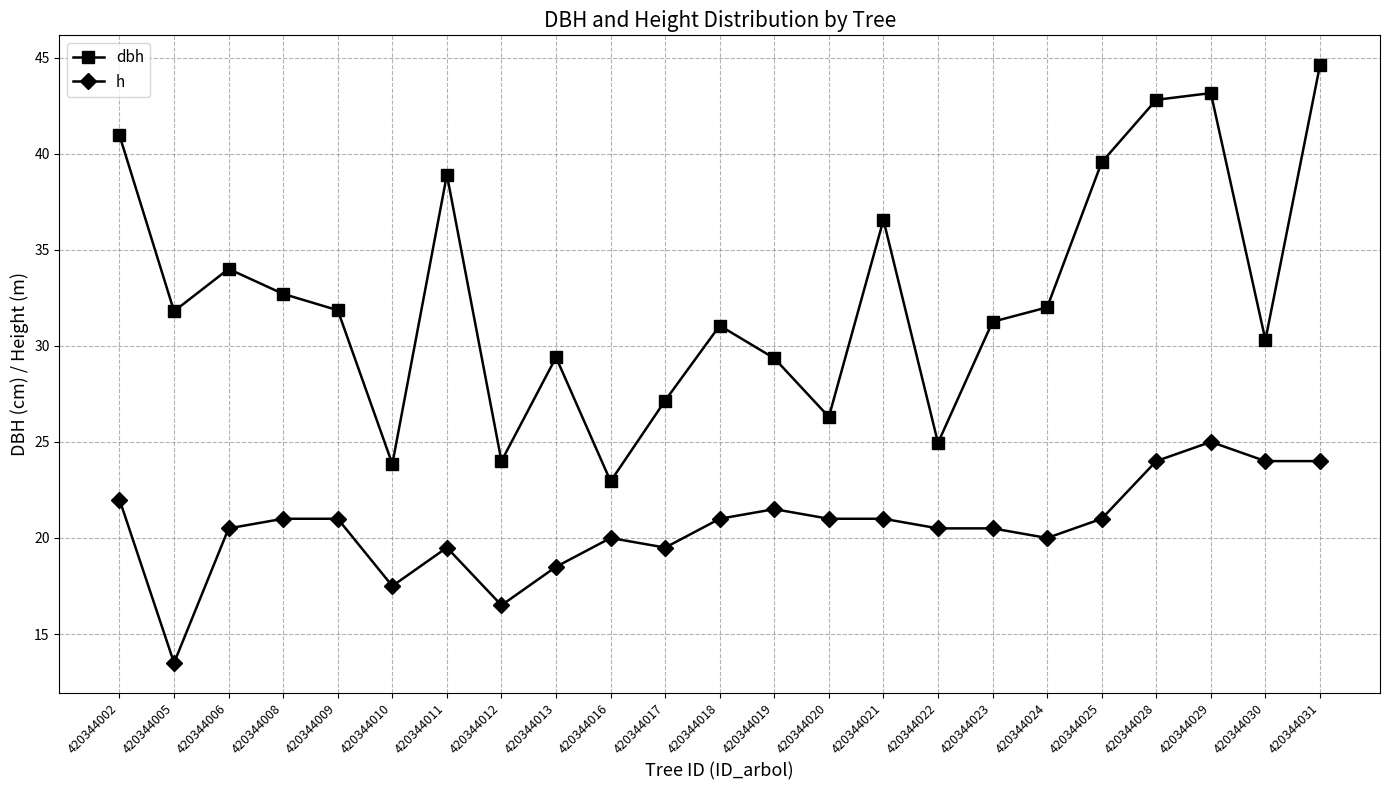

Which series has the largest total across all categories?

dbh